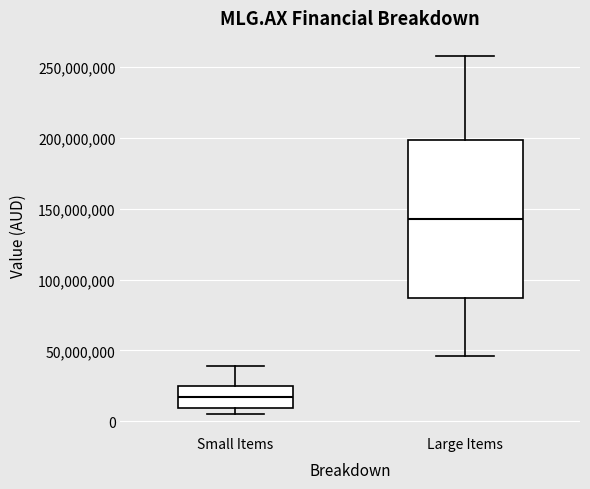

Where is the lower edge of the box for Large Items on the y-axis? The values are not printed on the chart, so give them approximately, as read against the axis.

85000000